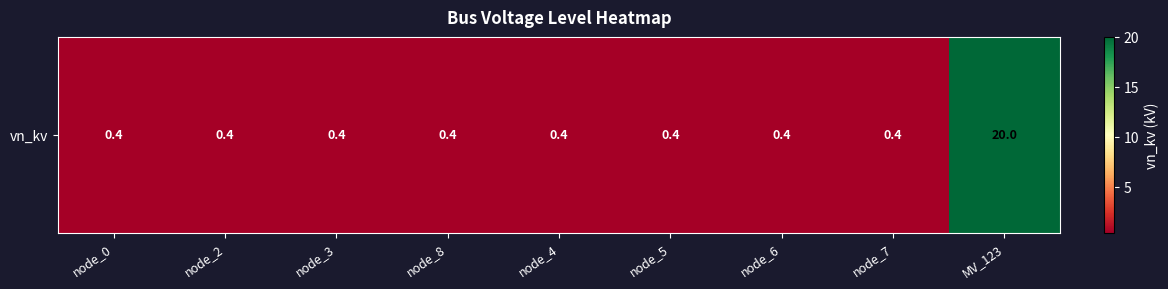

True or false: the data shows 0.4 at node_2.

True